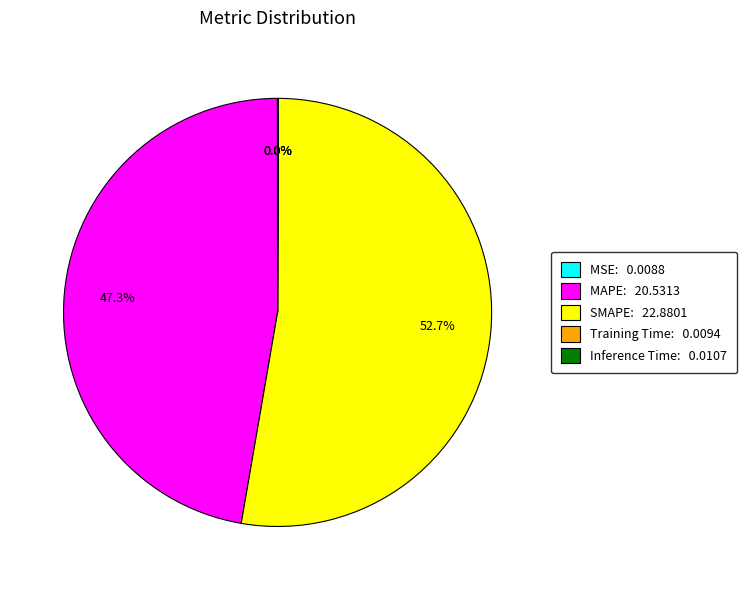

Does SMAPE represent more than half of the total?

Yes